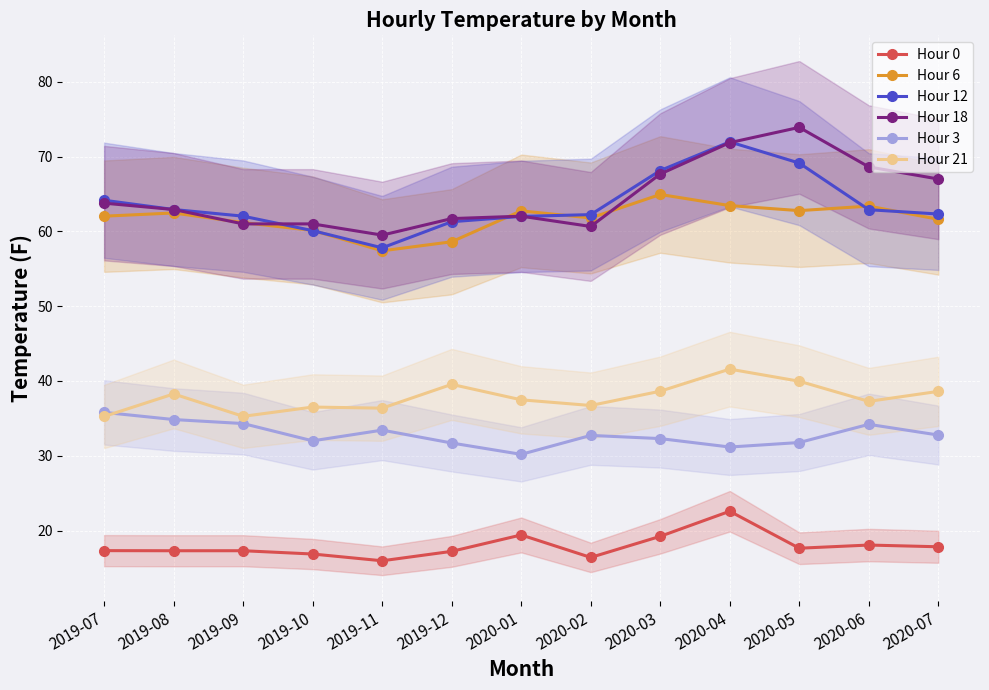

In Hour 3, how many points are lower than both neighbors (excluding endpoints)?

3